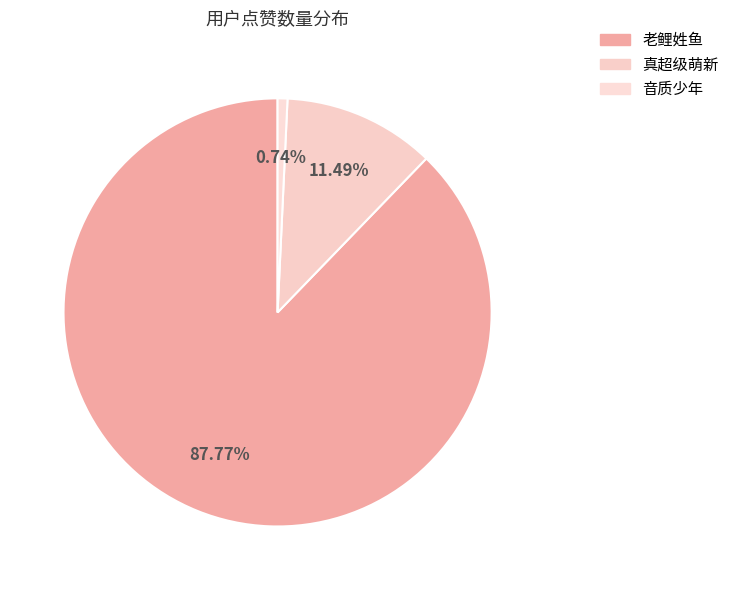

Which slice represents more than half of the pie?

老鲤姓鱼